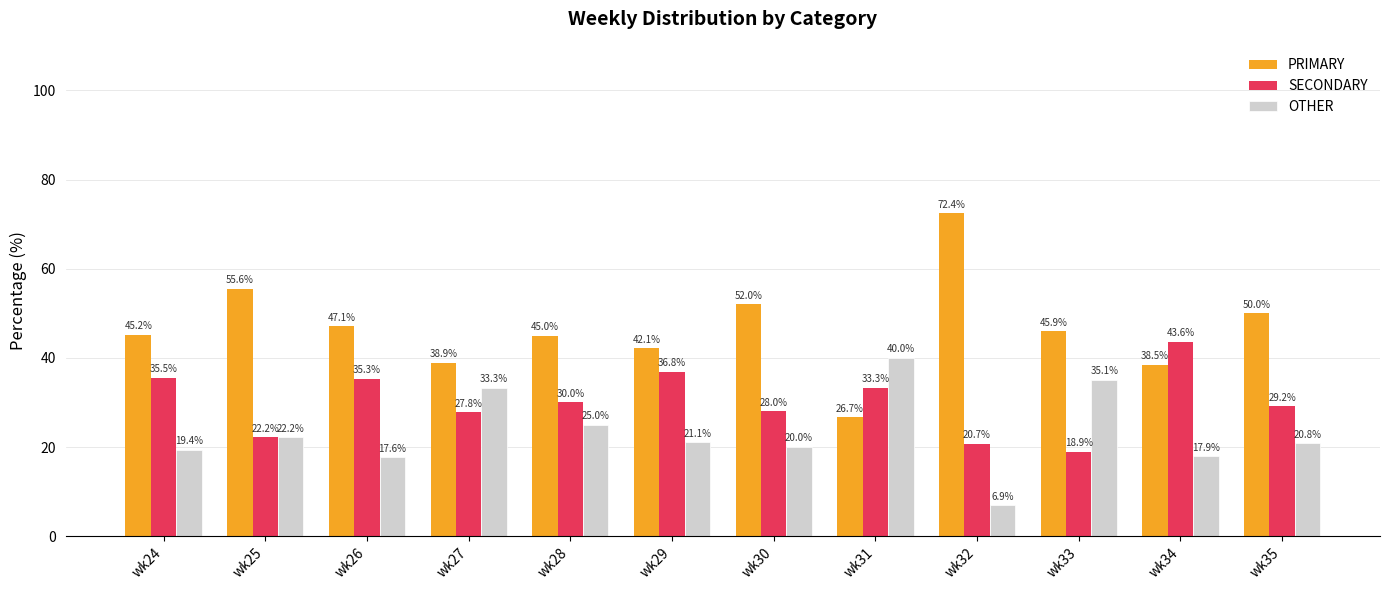

Reading right to left, extract all data points from this chart.

PRIMARY: wk35=50.0	wk34=38.5	wk33=45.9	wk32=72.4	wk31=26.7	wk30=52.0	wk29=42.1	wk28=45.0	wk27=38.9	wk26=47.1	wk25=55.6	wk24=45.2
SECONDARY: wk35=29.2	wk34=43.6	wk33=18.9	wk32=20.7	wk31=33.3	wk30=28.0	wk29=36.8	wk28=30.0	wk27=27.8	wk26=35.3	wk25=22.2	wk24=35.5
OTHER: wk35=20.8	wk34=17.9	wk33=35.1	wk32=6.9	wk31=40.0	wk30=20.0	wk29=21.1	wk28=25.0	wk27=33.3	wk26=17.6	wk25=22.2	wk24=19.4